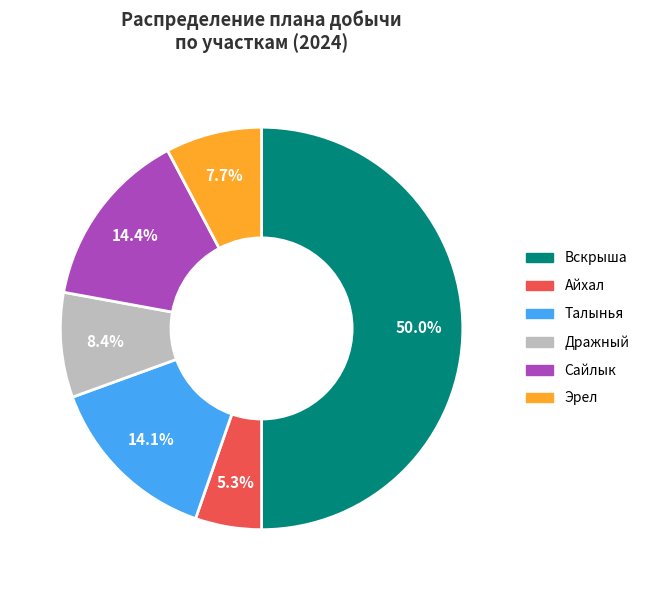

To the nearest percent, what percentage of the pie is Айхал?

5%